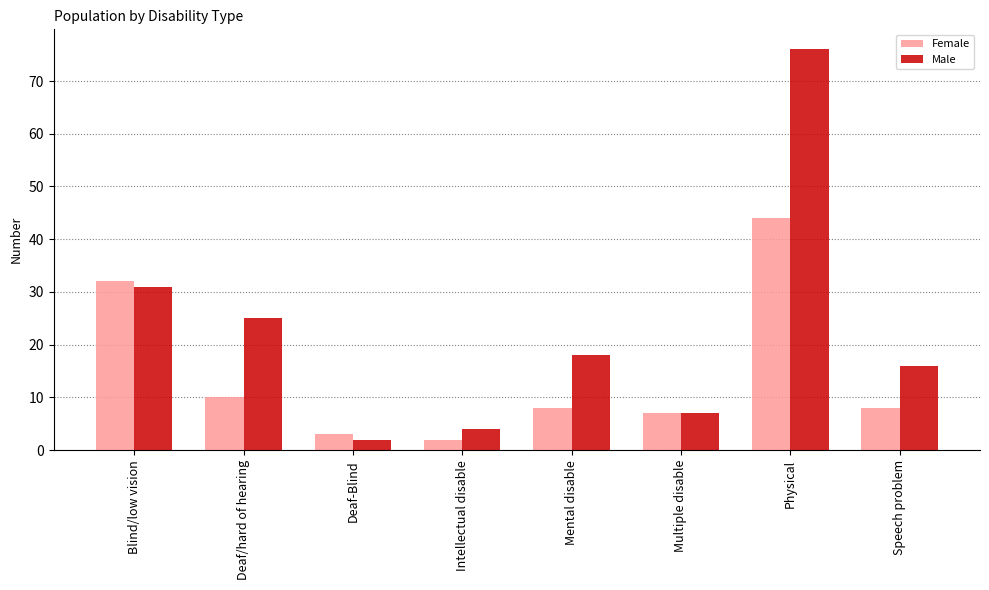

How many data points does each series have?

8